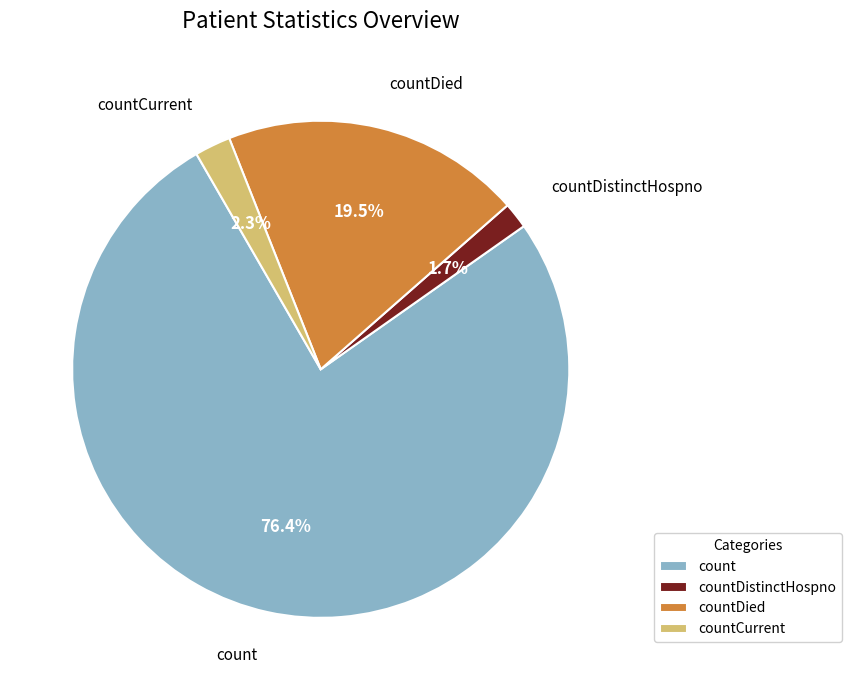

Does any single category account for the majority?

Yes